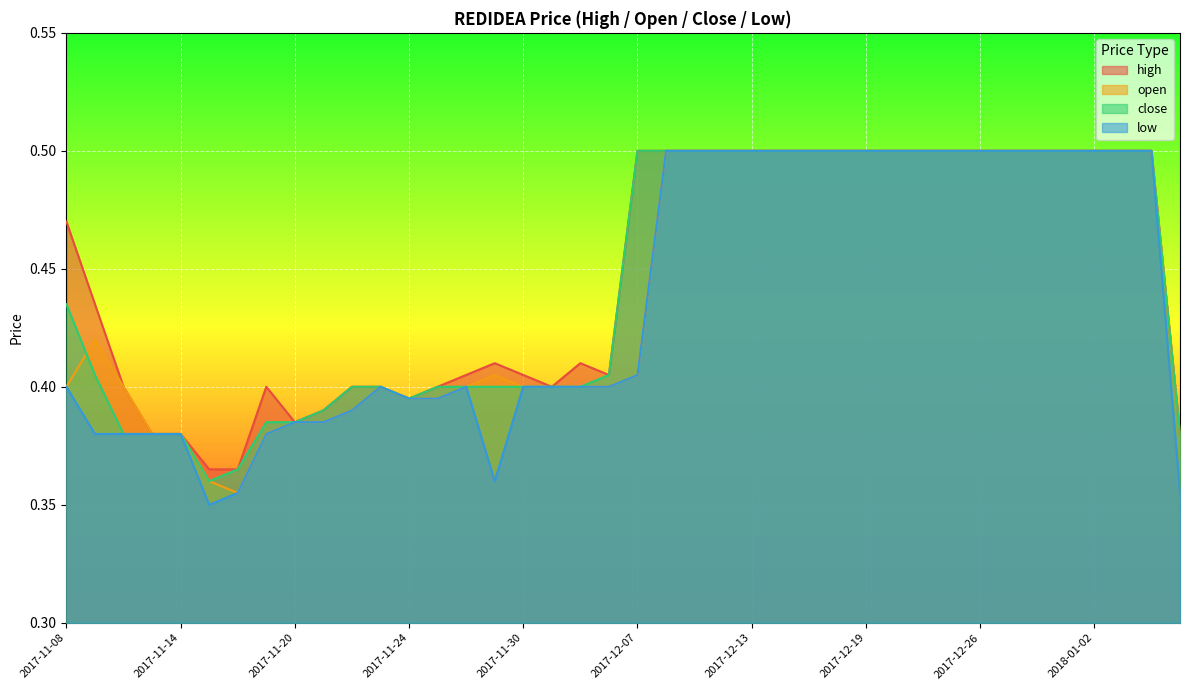

In open, how many points are lower than both neighbors (excluding endpoints)?

1